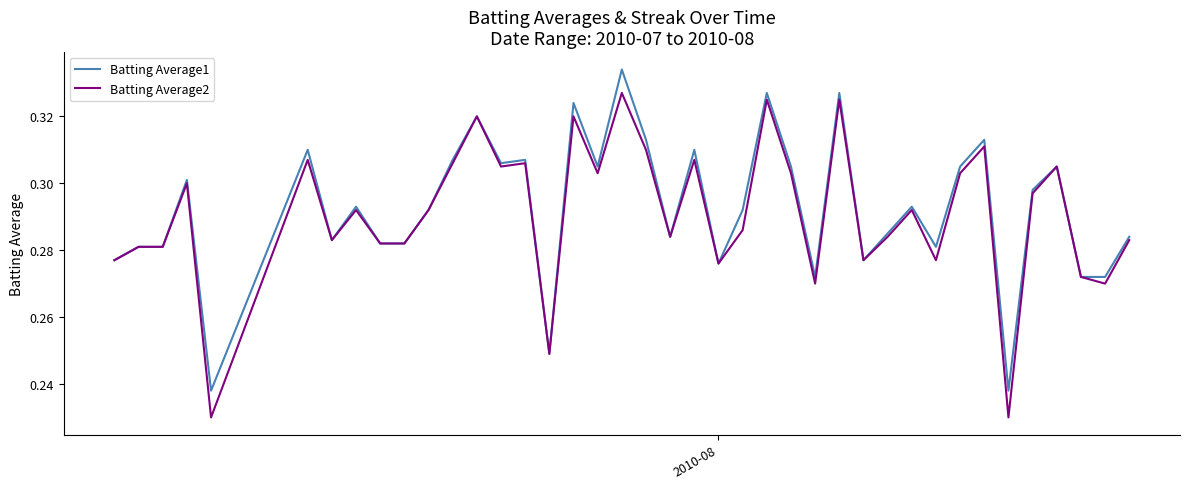

Which series has the largest range (max minus min)?

Batting Average2